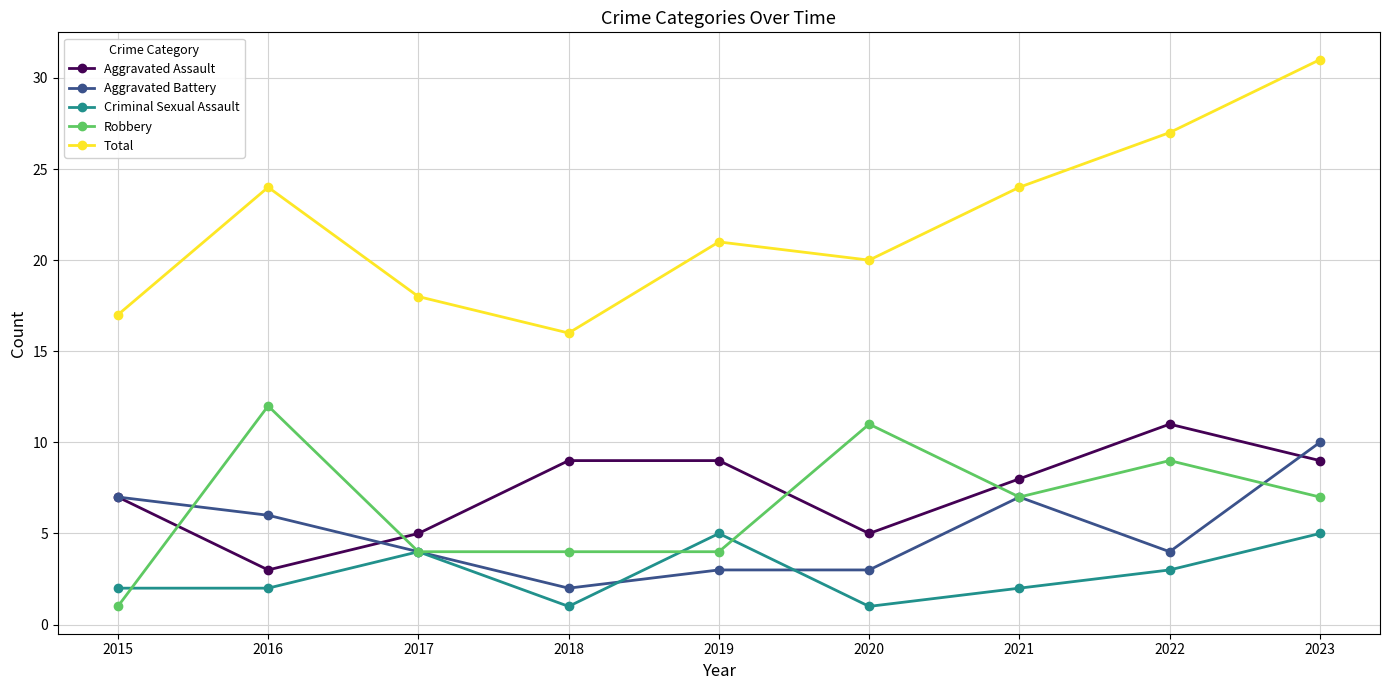

Which category has the highest value across all series?

2023